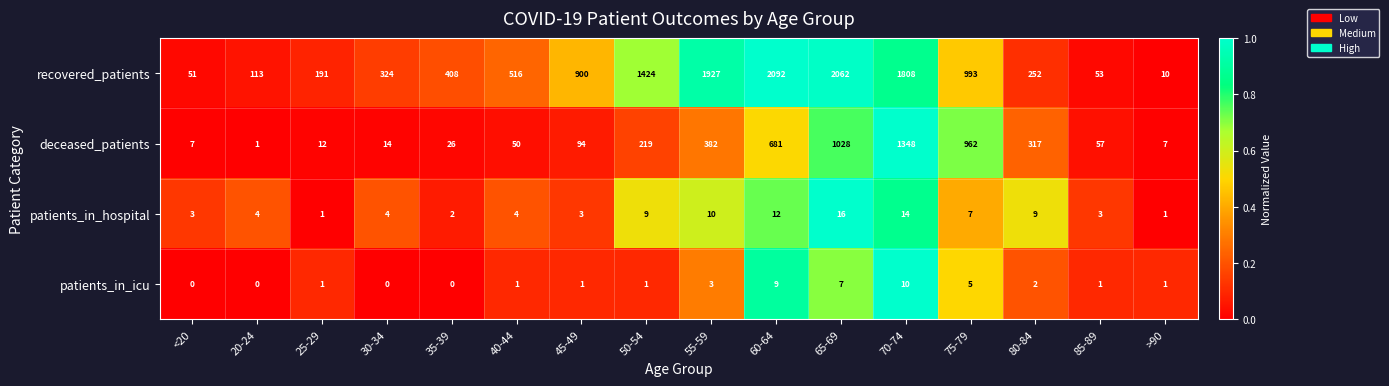

Is it true that recovered_patients equals 652 at 35-39?

False